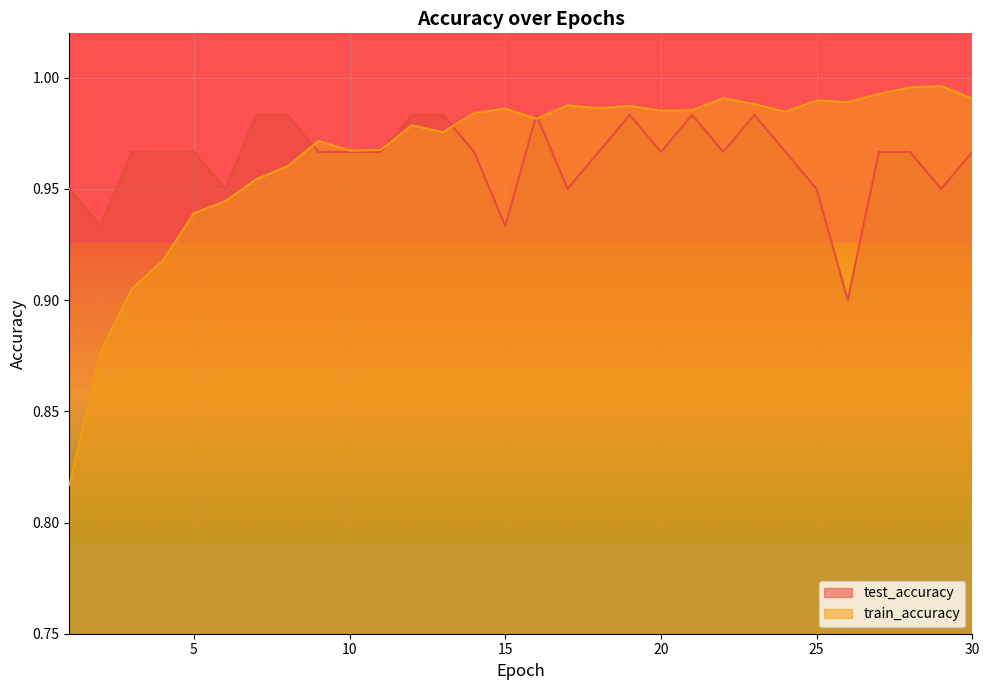

How many interior local peaks does the test_accuracy series have?

4